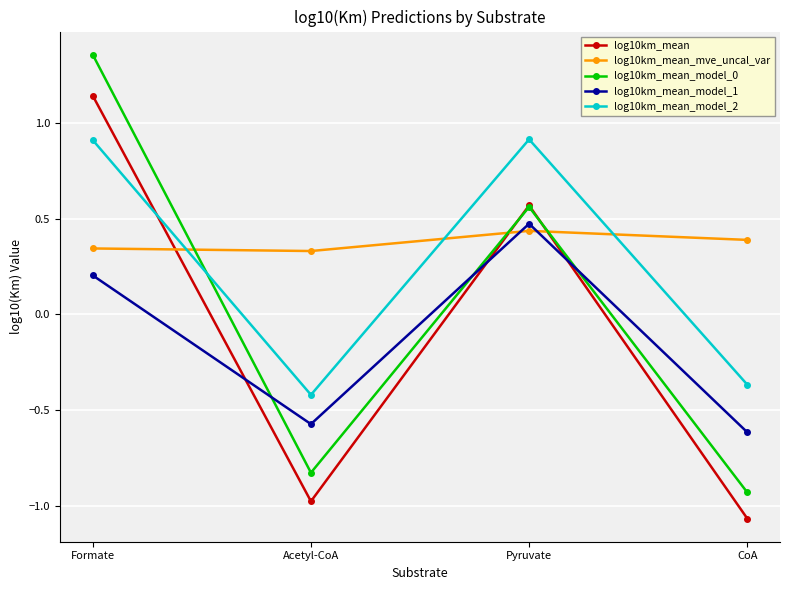

At which label does log10km_mean reach its peak?

Formate